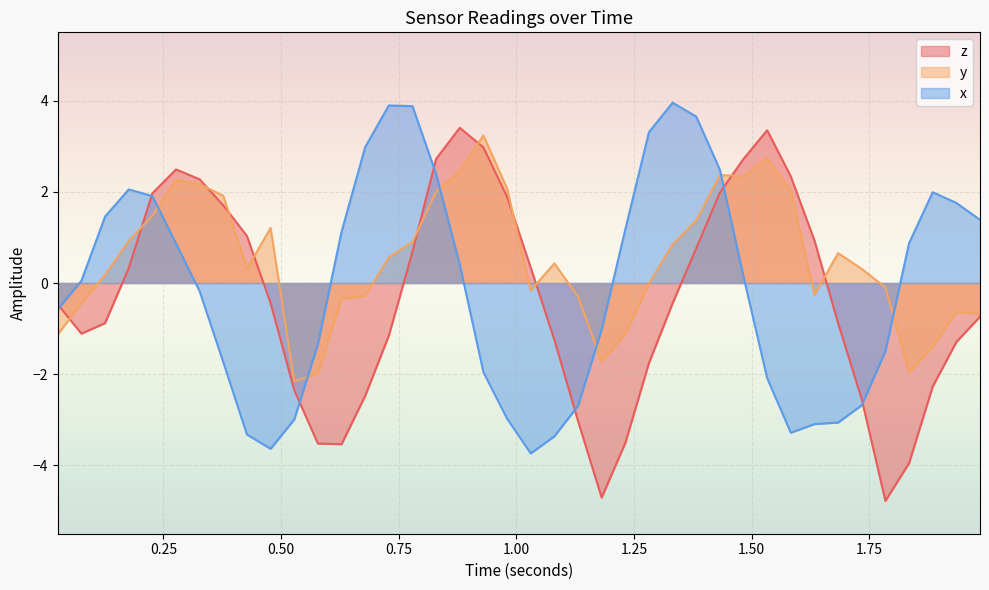

What is the maximum value for x?

4.0